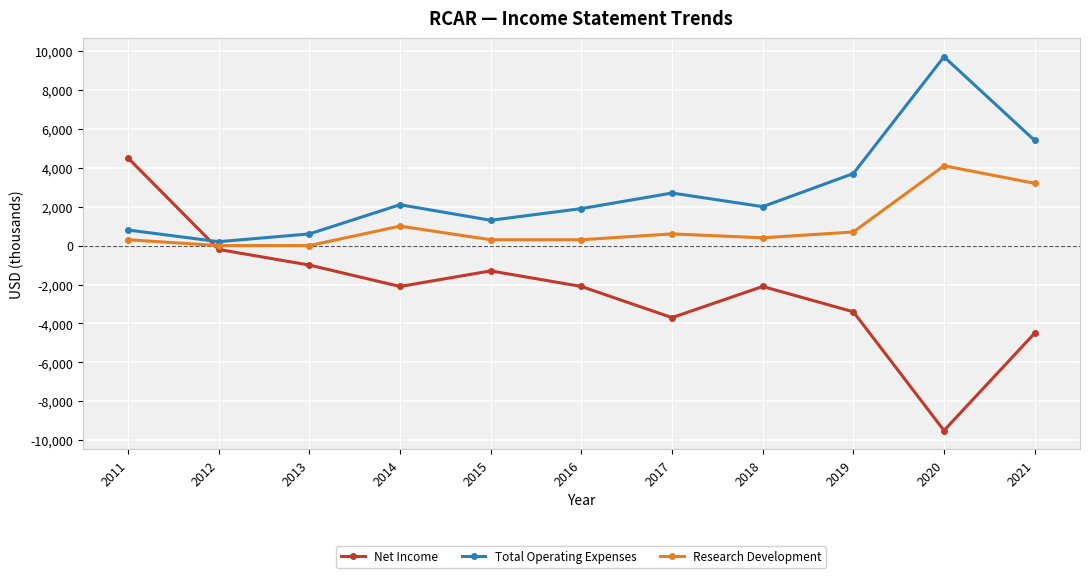

Which series has the widest spread of values?

Net Income